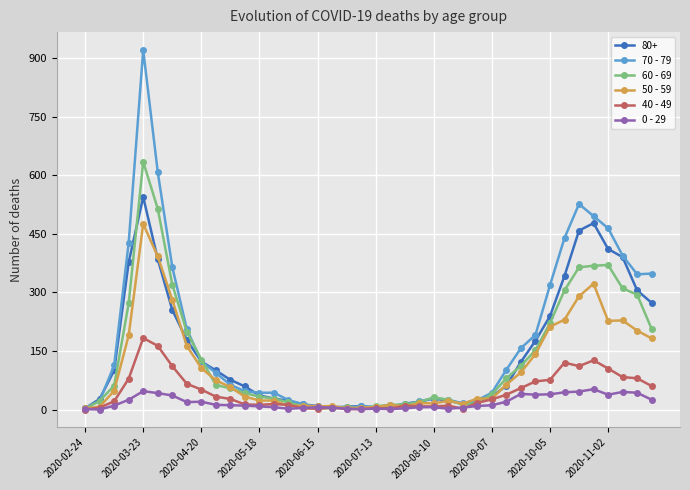

What is the sum of all 0 - 29 values?

742